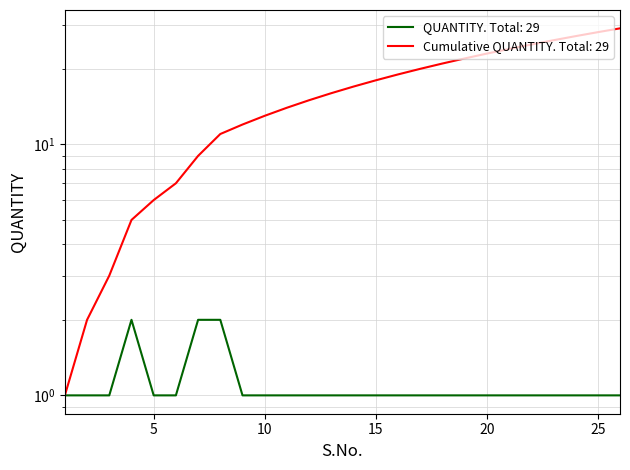

Approximately how many times larger is the value at 5 compared to 20?

1.0